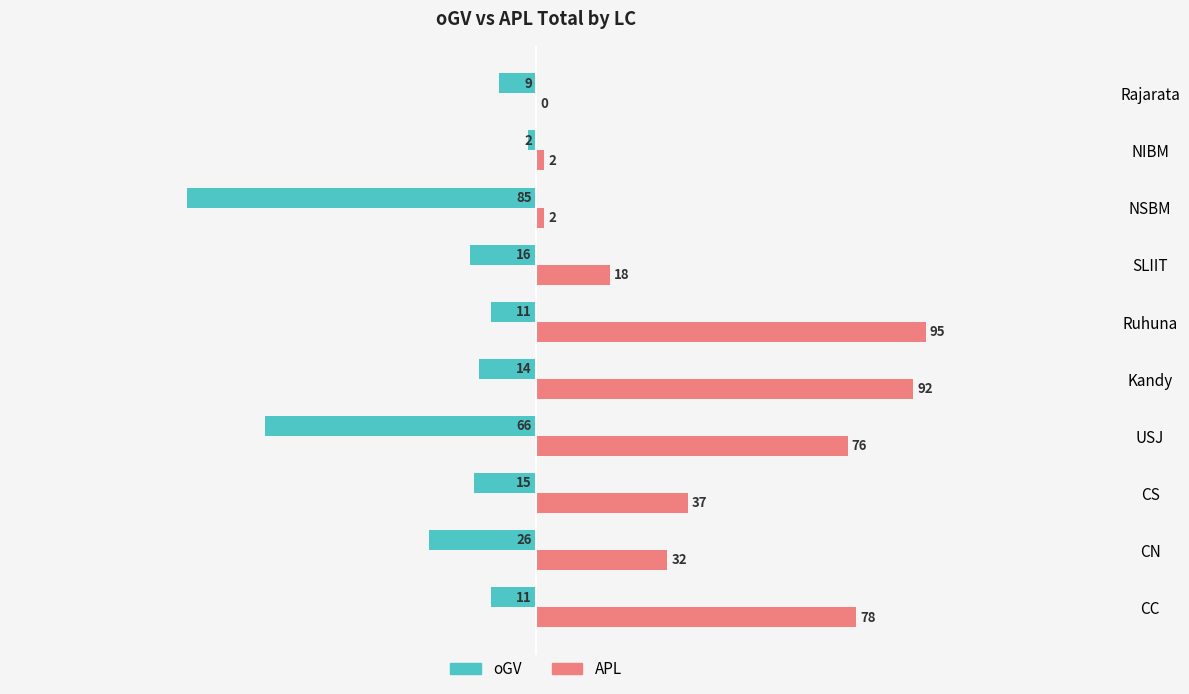

Is it true that APL equals 32 at CN?

True